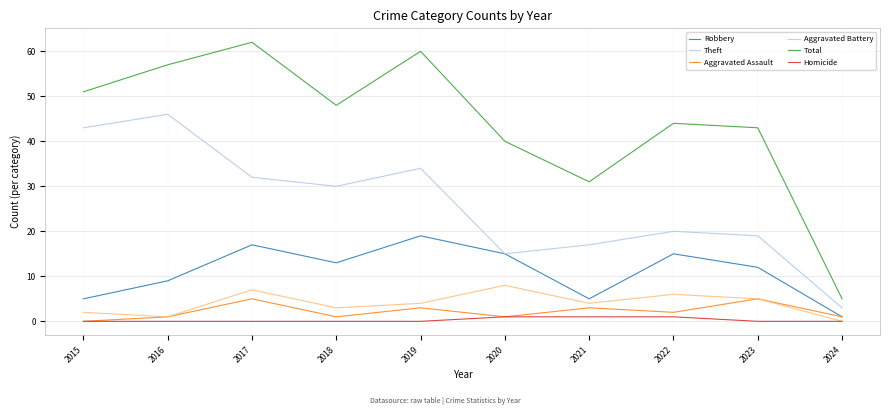

What is the difference between the maximum and minimum values in the Total series?

57